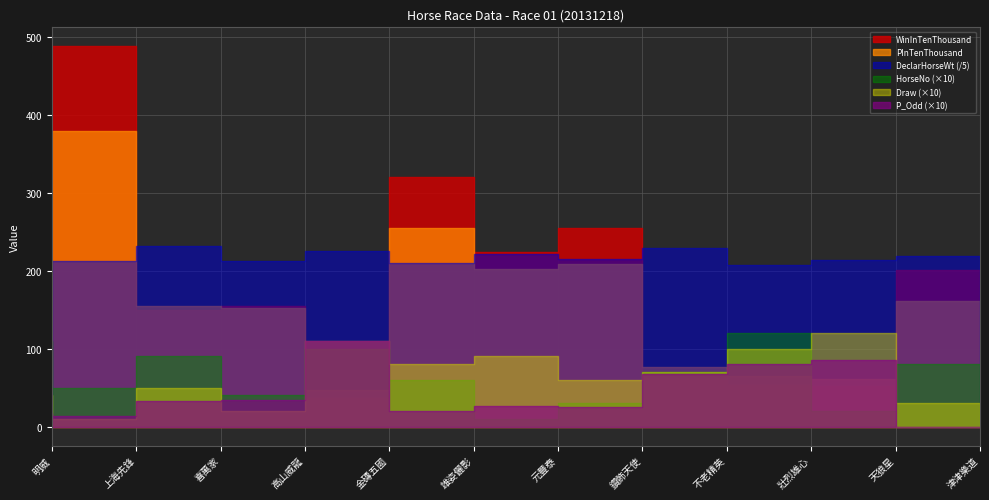

How many values in the WinInTenThousand series are below 201?

6